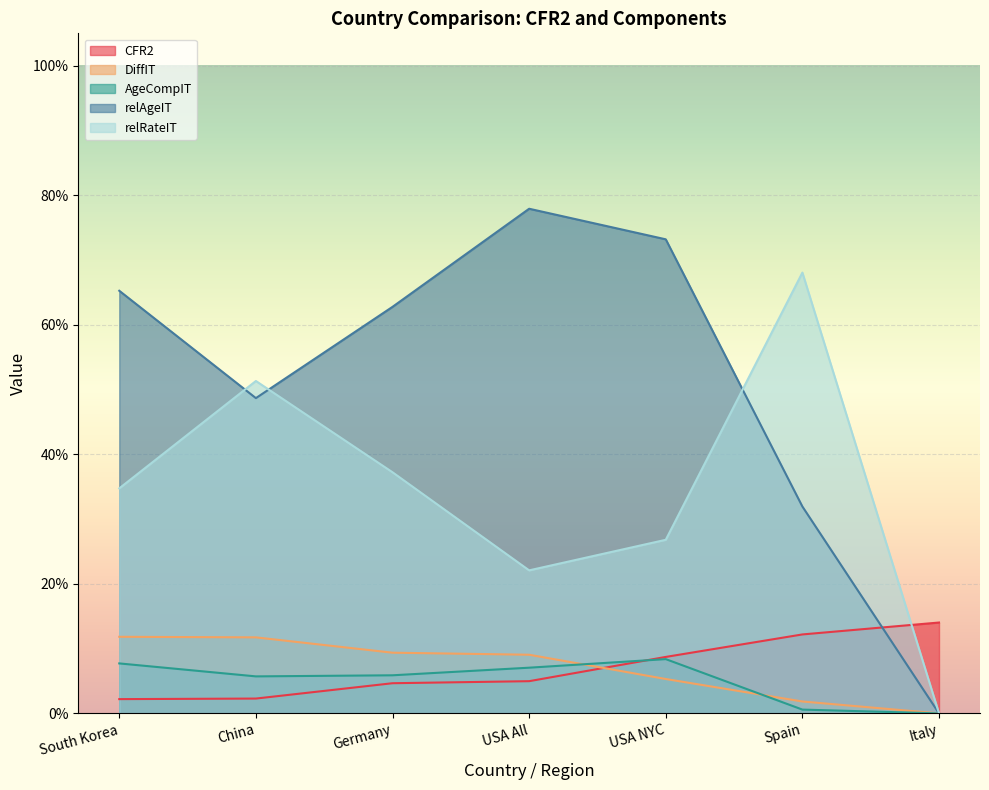

At which category does relAgeIT reach its first local peak?

USA All